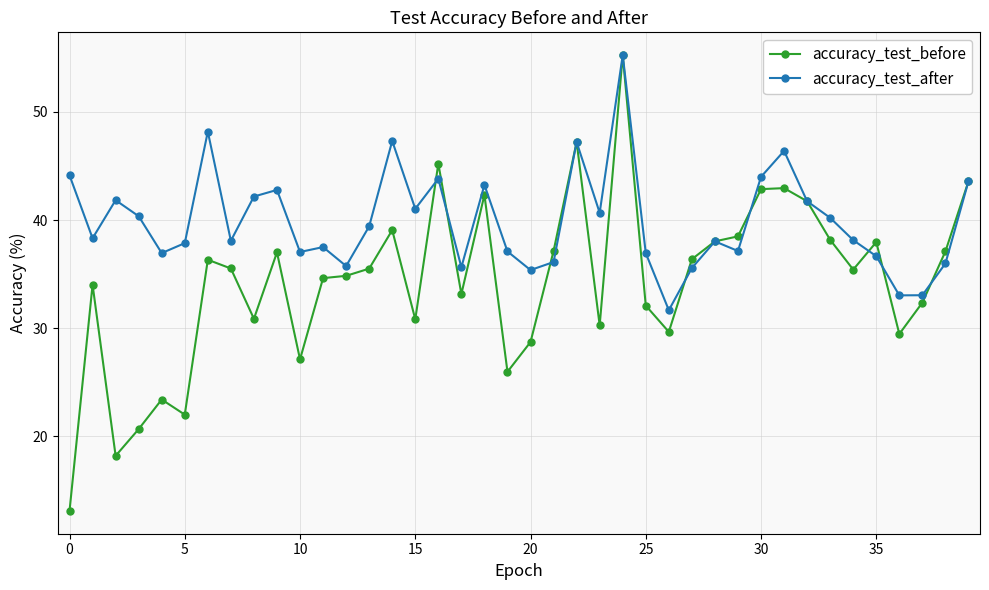

Rank the series by their average value, from lowest to highest.

accuracy_test_before, accuracy_test_after